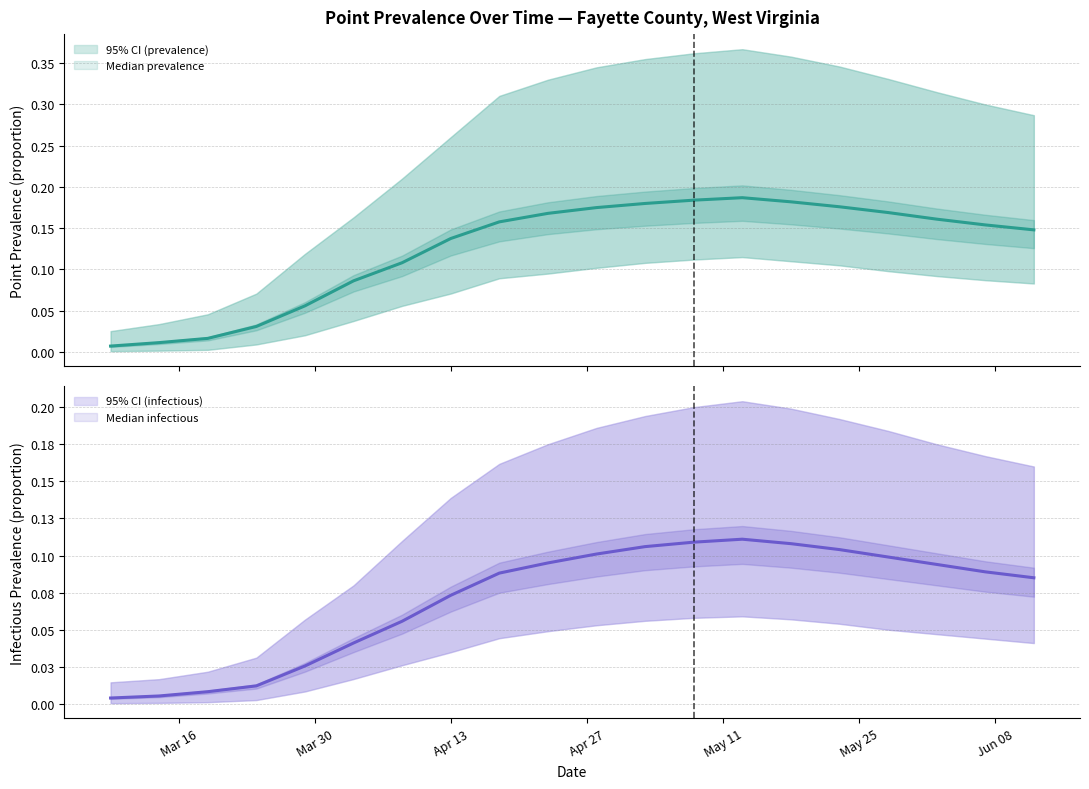

Which category has the lowest value across all series?

Mar 16